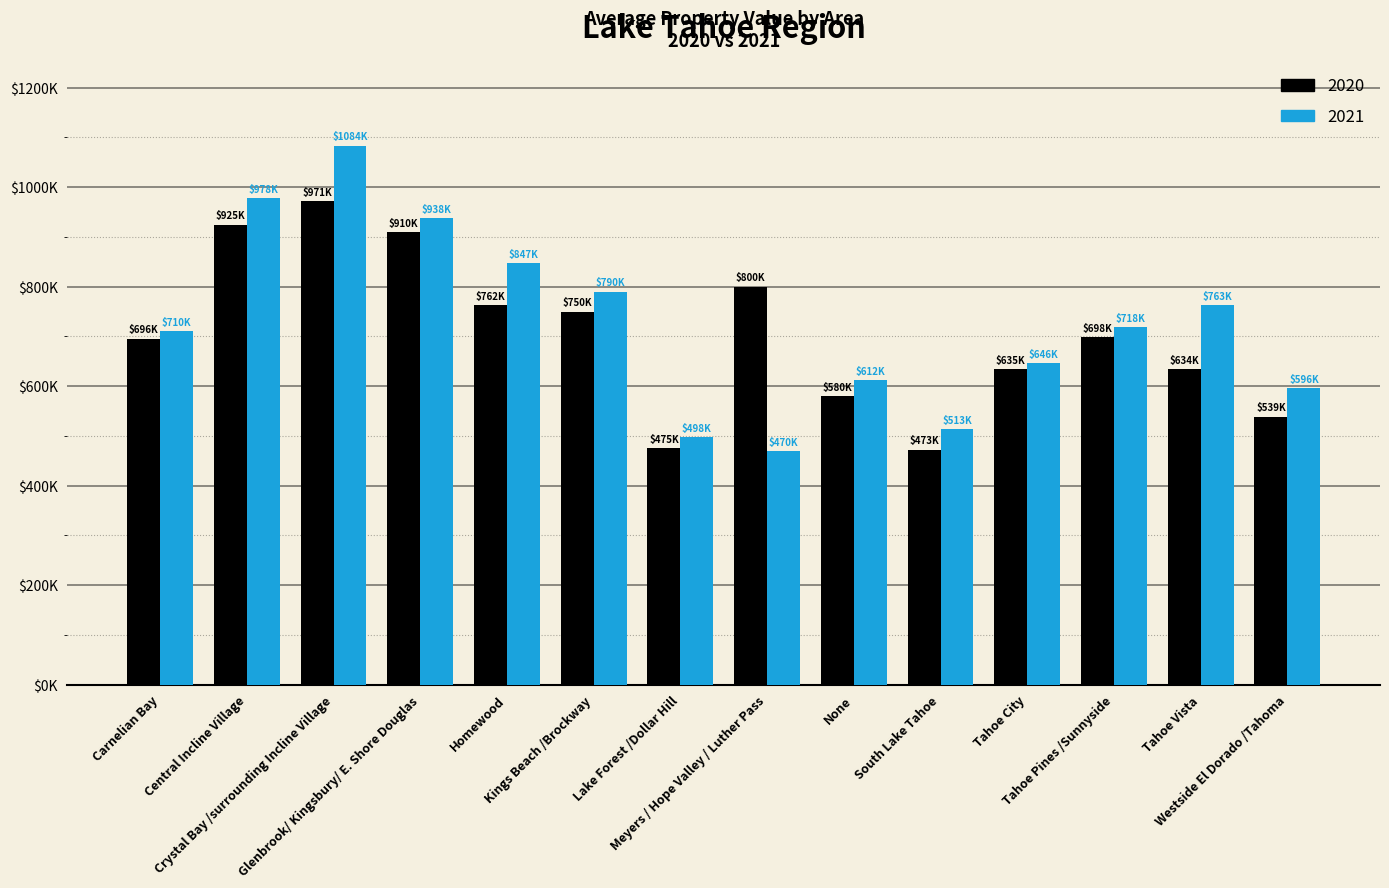

What are all the series names shown in the legend?

2020, 2021